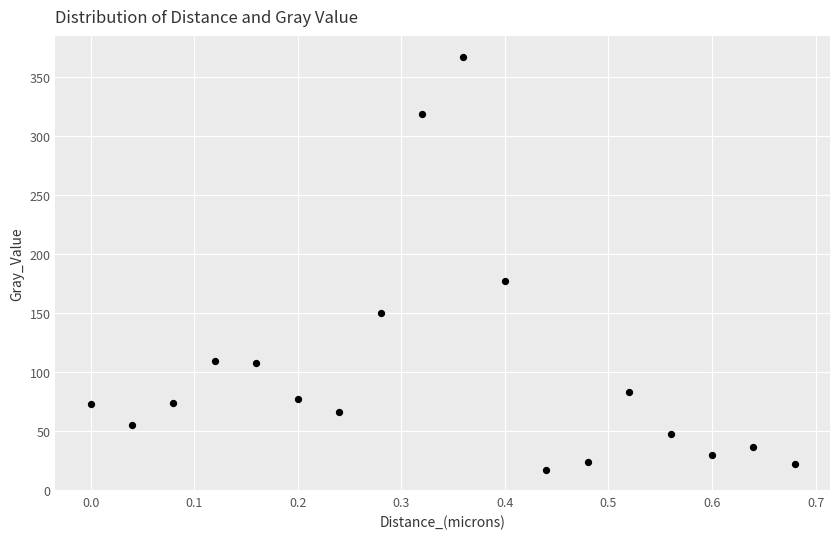

What is the range of X values (max minus min)?

0.7